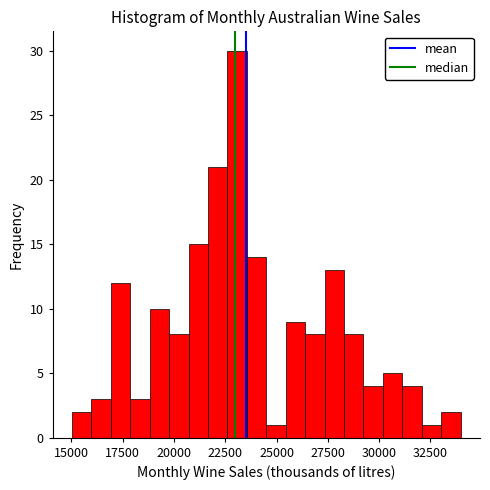

Read against the x-axis, roughly where is the centre of the tallest bar?

23000